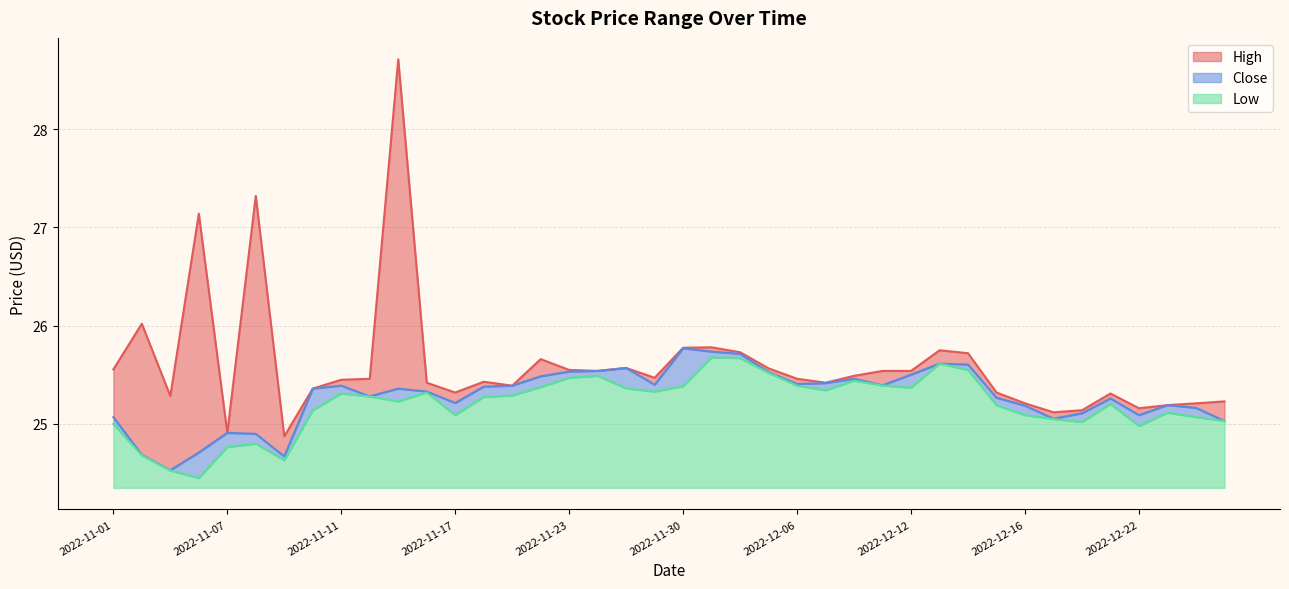

Between 2022-11-16 and 2022-12-05, which series saw the biggest shift?

Low